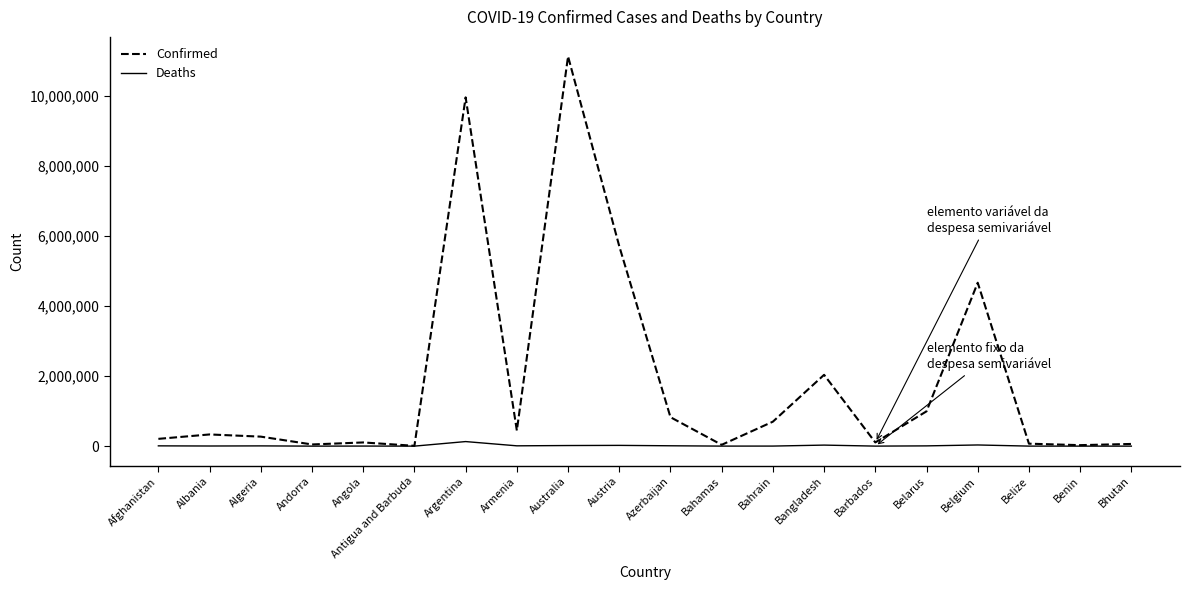

What is the difference between the Deaths values at Antigua and Barbuda and Bhutan?

125